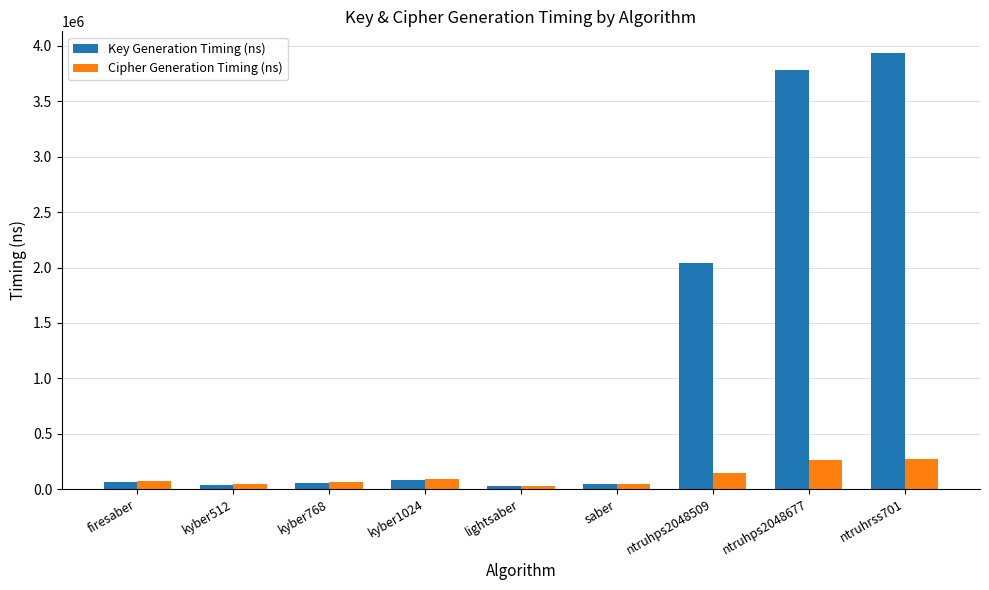

What are all the series names shown in the legend?

Key Generation Timing (ns), Cipher Generation Timing (ns)